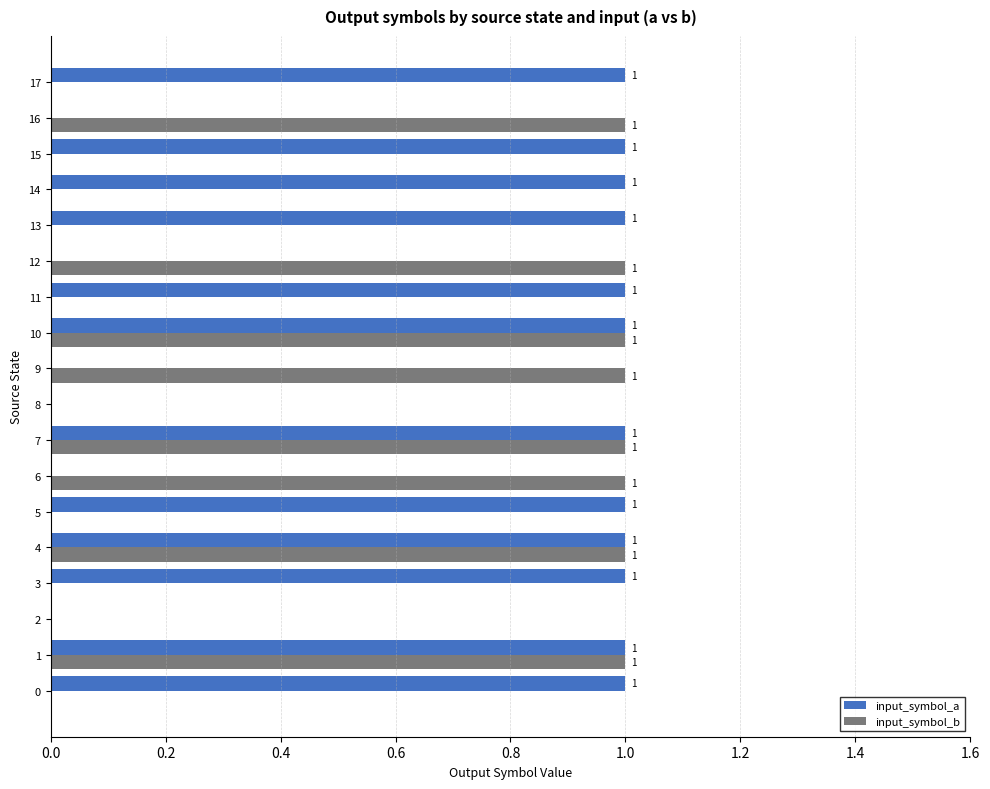

The input_symbol_a series shows 1 at 0. True or false?

True